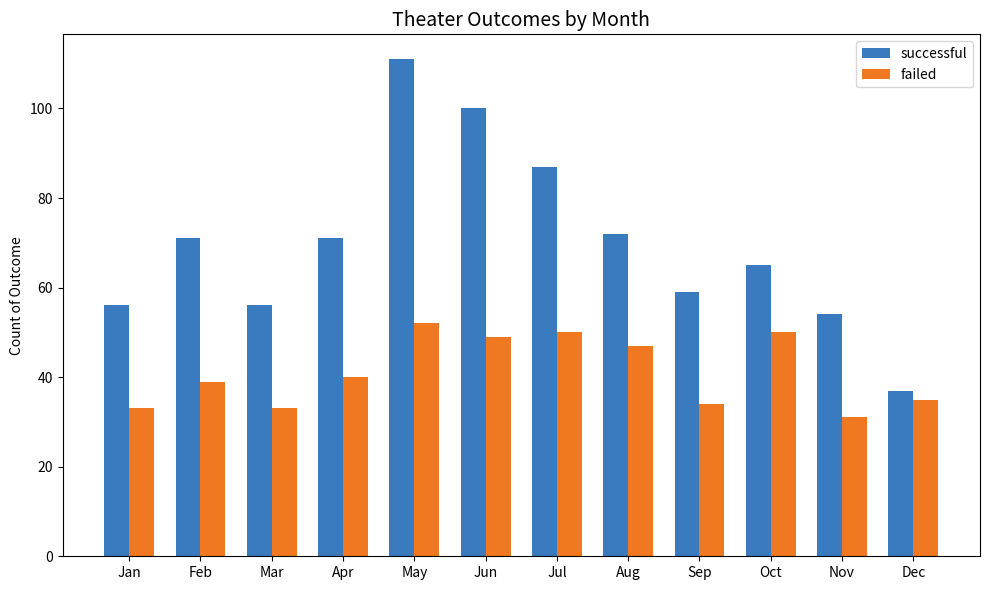

The failed series shows 71 at May. True or false?

False